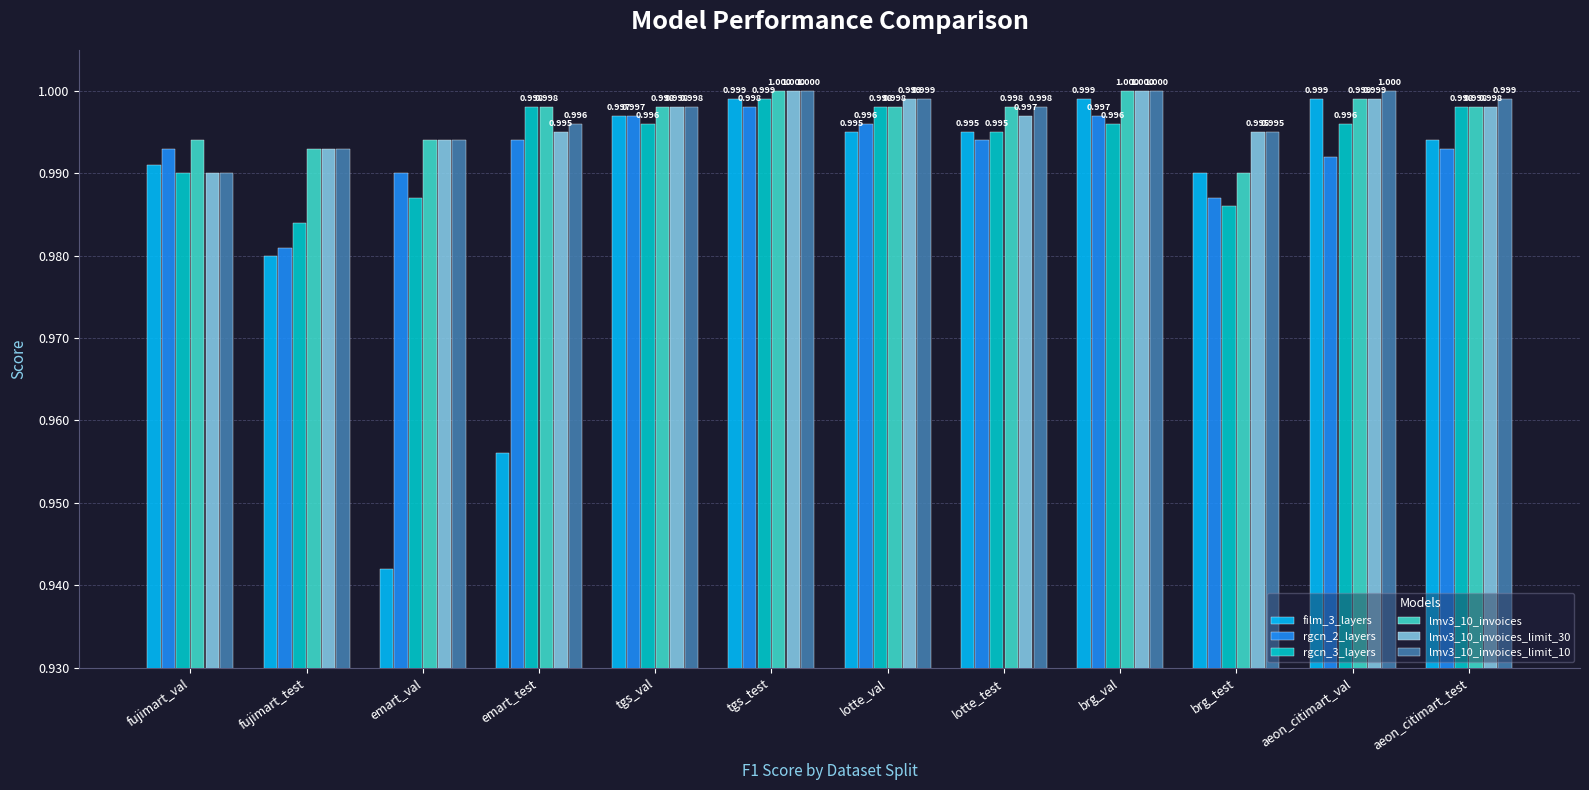

Which series has the widest spread of values?

film_3_layers